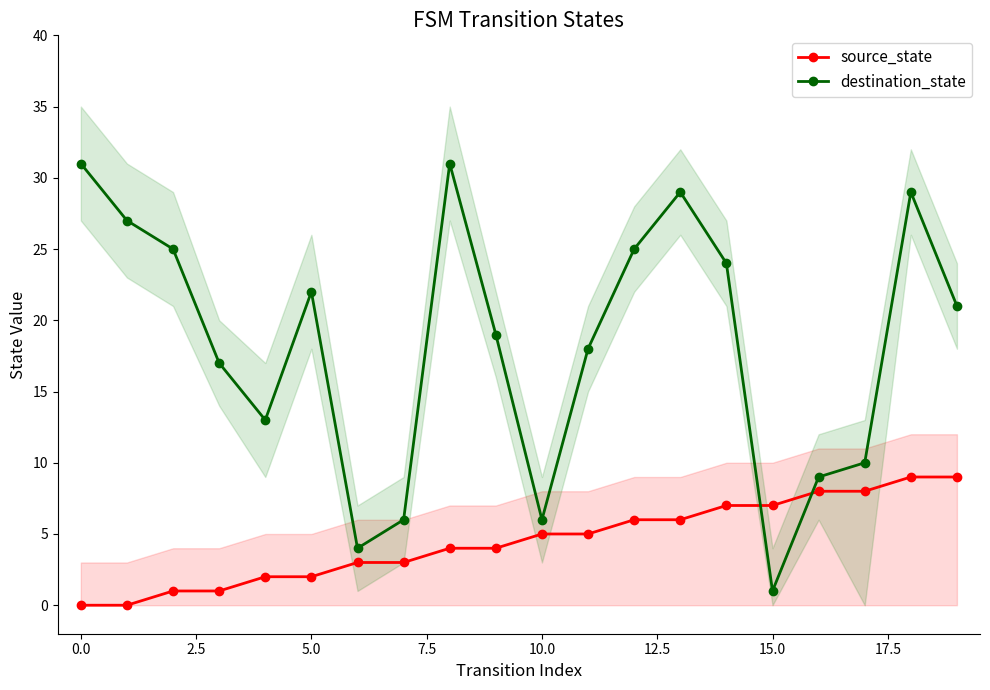

Rank the series at 14 from highest to lowest value.

destination_state, source_state